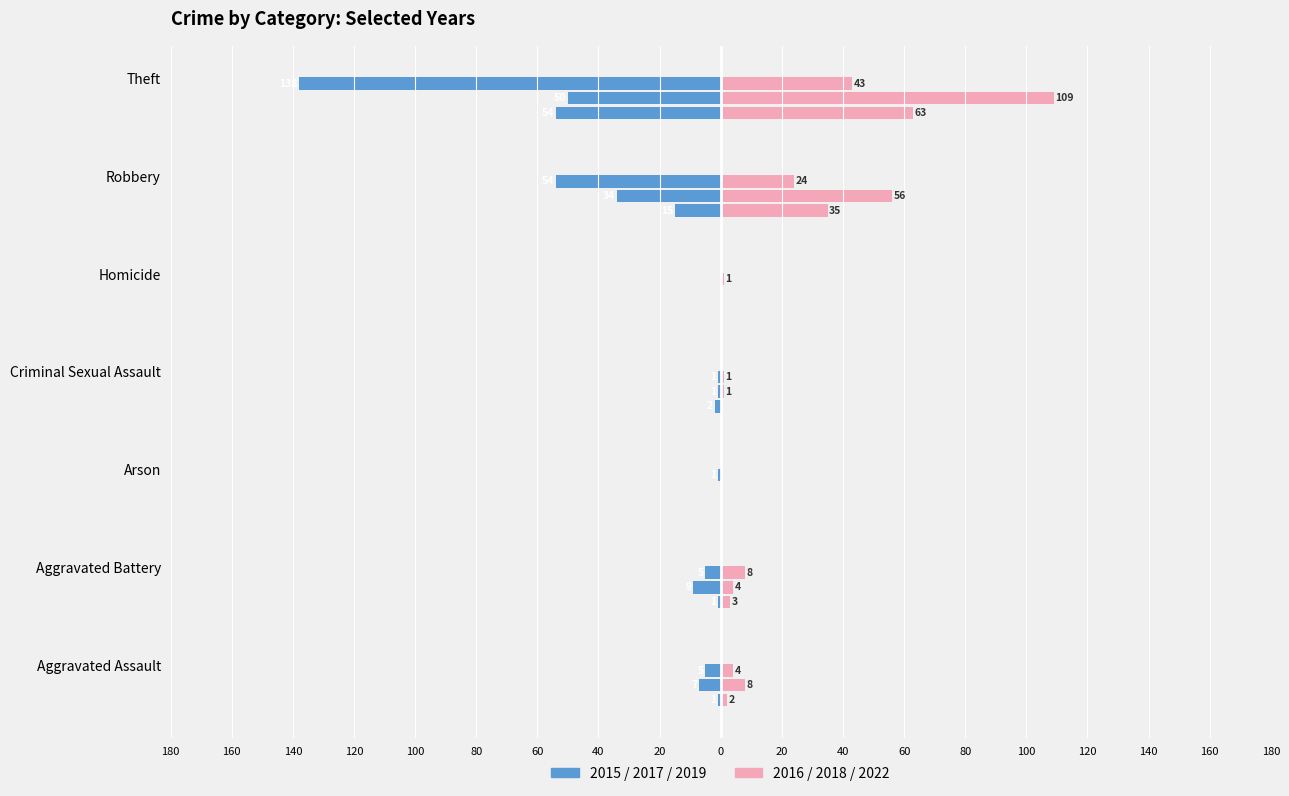

What is the label of the 3rd bar from the left?

Arson